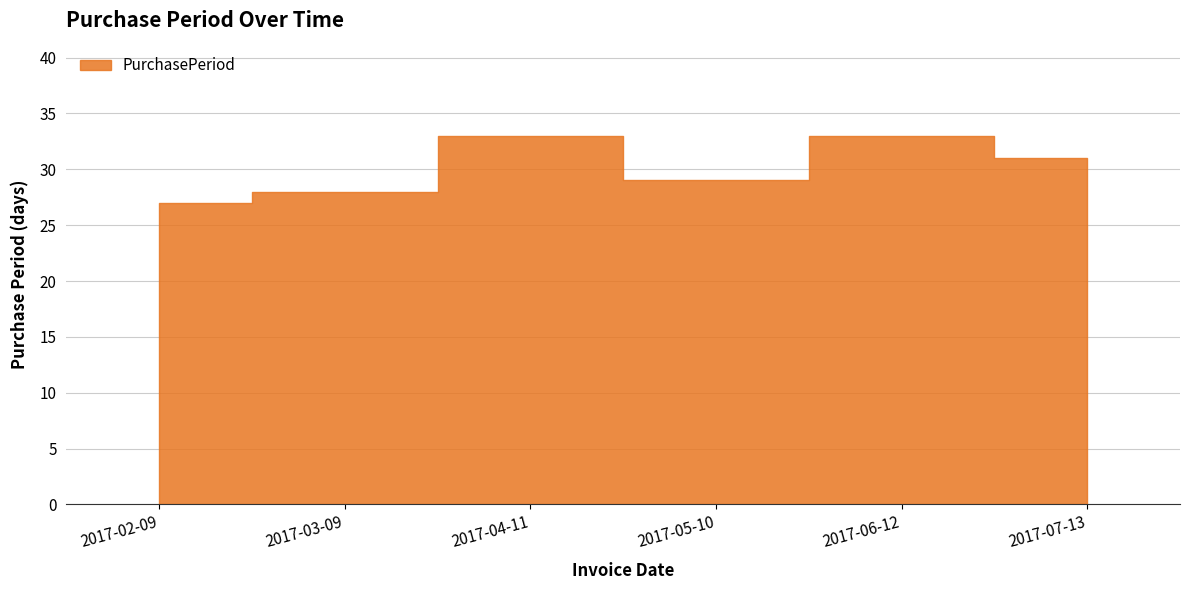

Rank the categories by value from highest to lowest.

2017-04-11, 2017-06-12, 2017-07-13, 2017-05-10, 2017-03-09, 2017-02-09